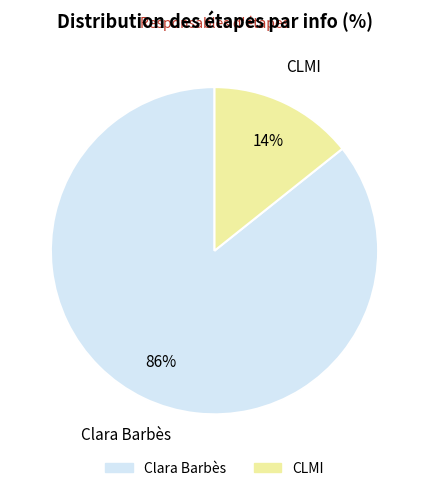

Which slice represents more than half of the pie?

Clara Barbès